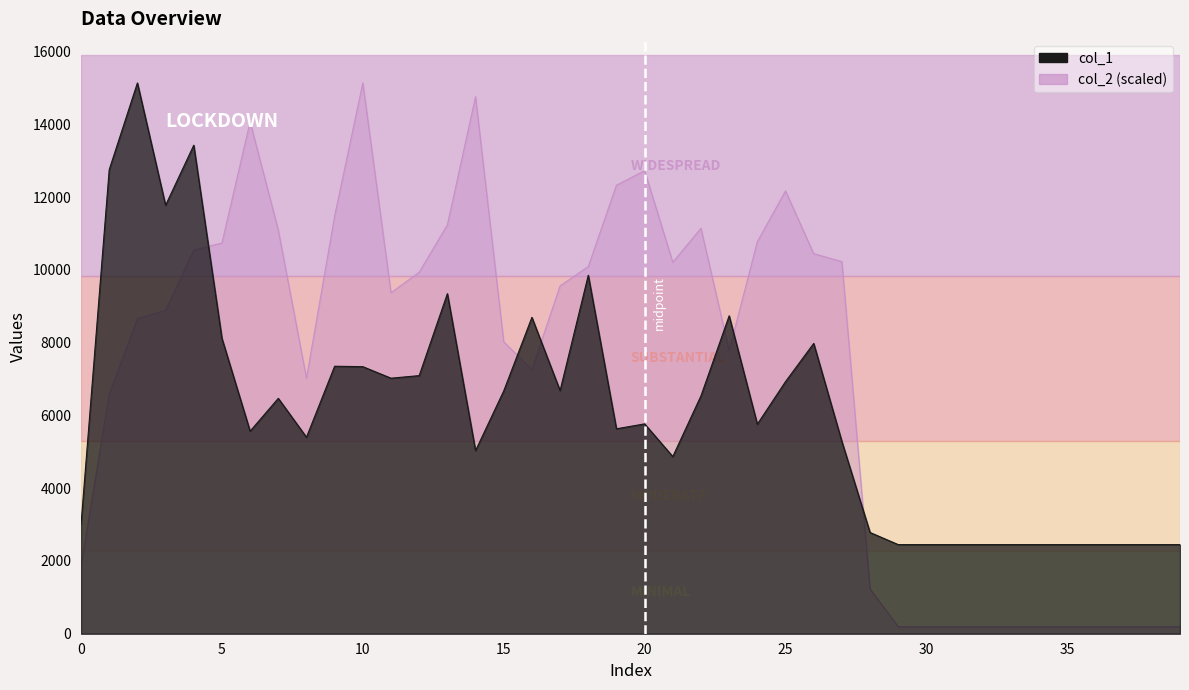

True or false: col_1 has more than 2 points higher than both neighbors.

True